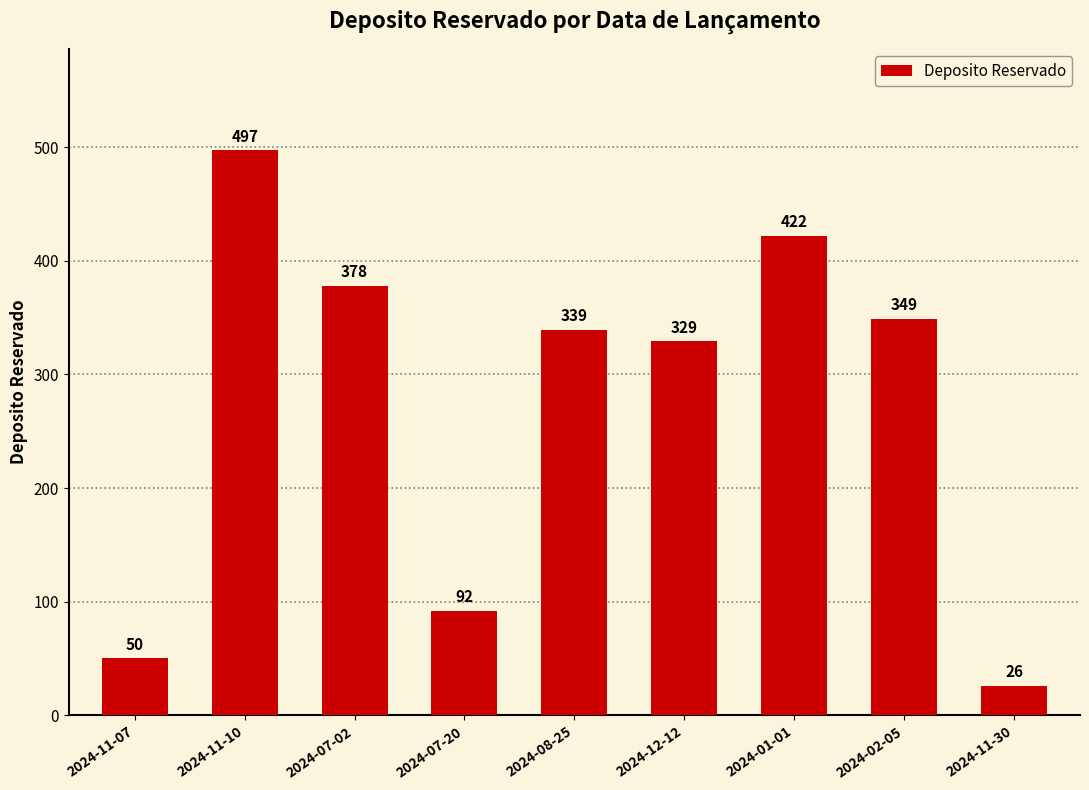

What is the average value?

276